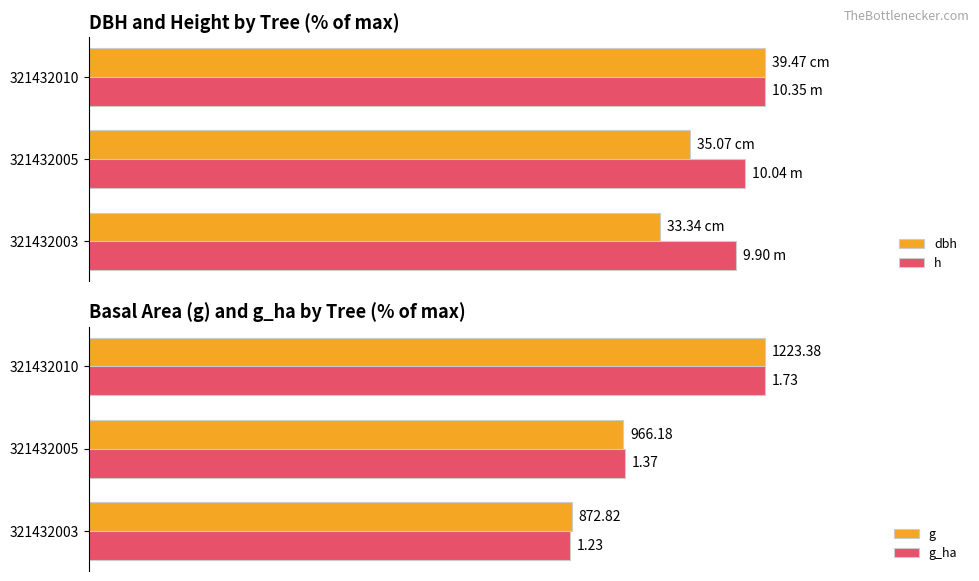

What is the sum of all dbh values?

273.3